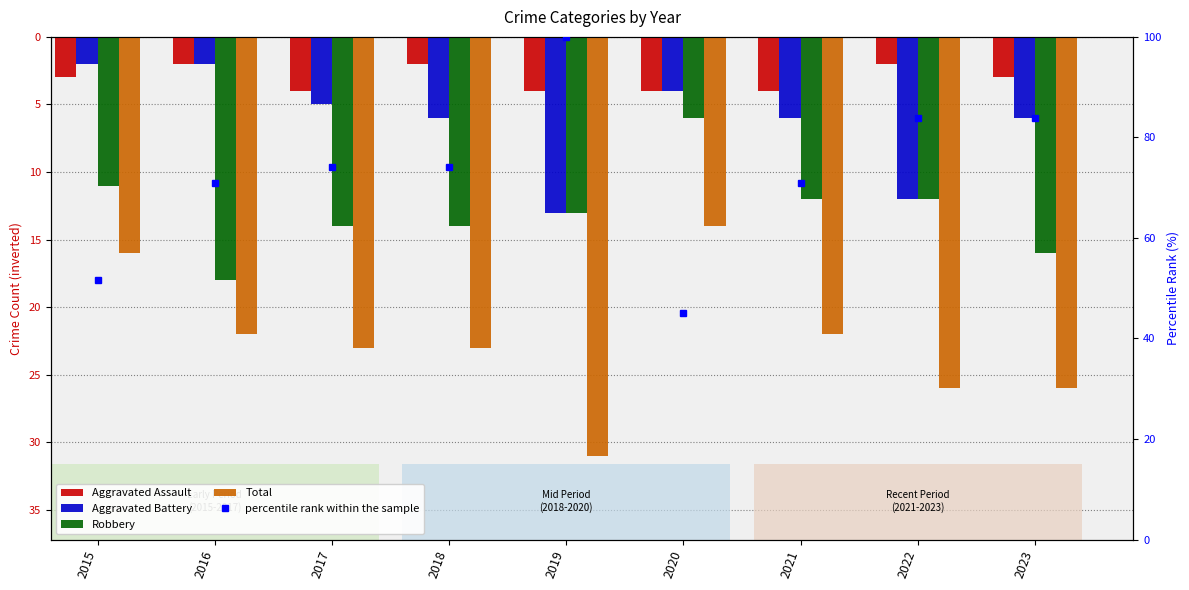

What is the greatest value displayed?

100.0